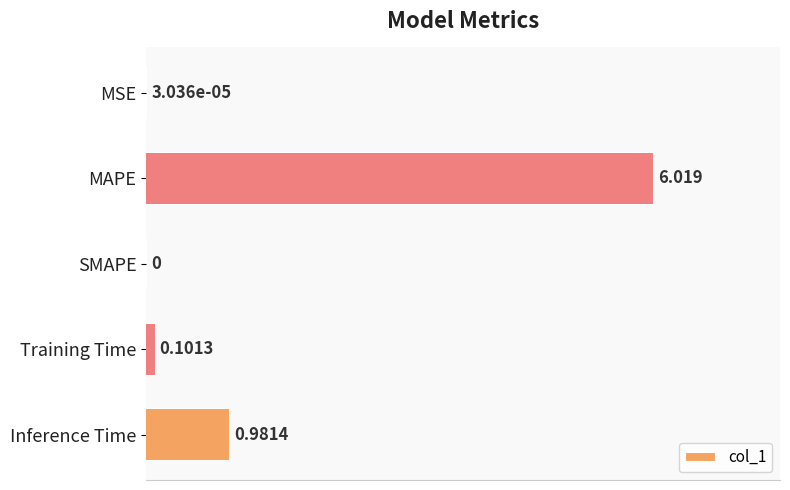

Which category has the highest value across all series?

MAPE